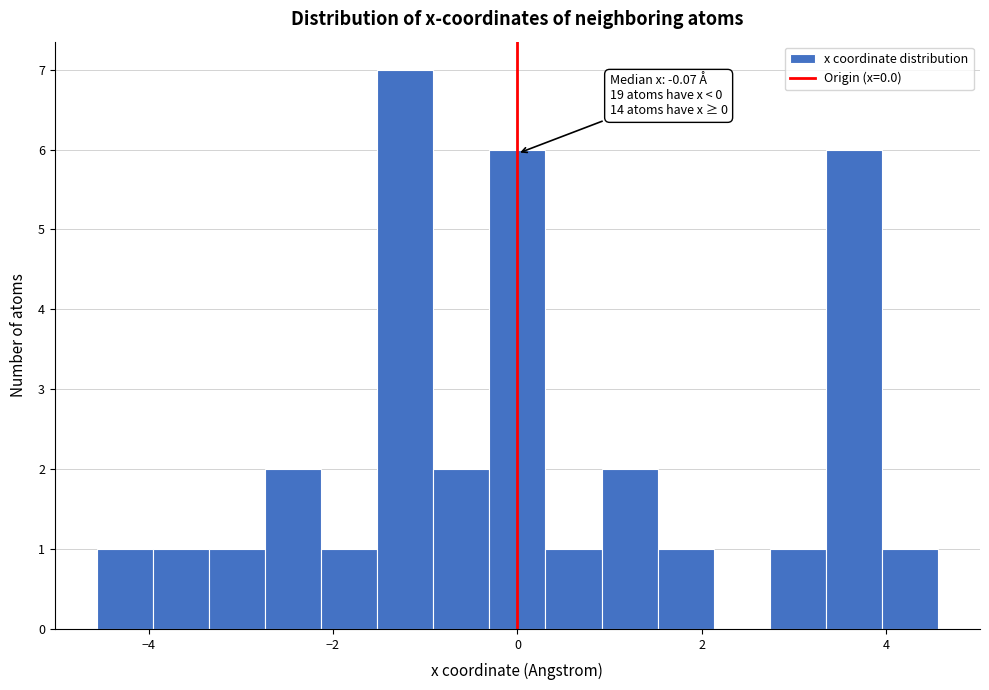

Around what value on the x-axis is the tallest bar? Give the approximate position of its centre, as read against the axis.

-1.2